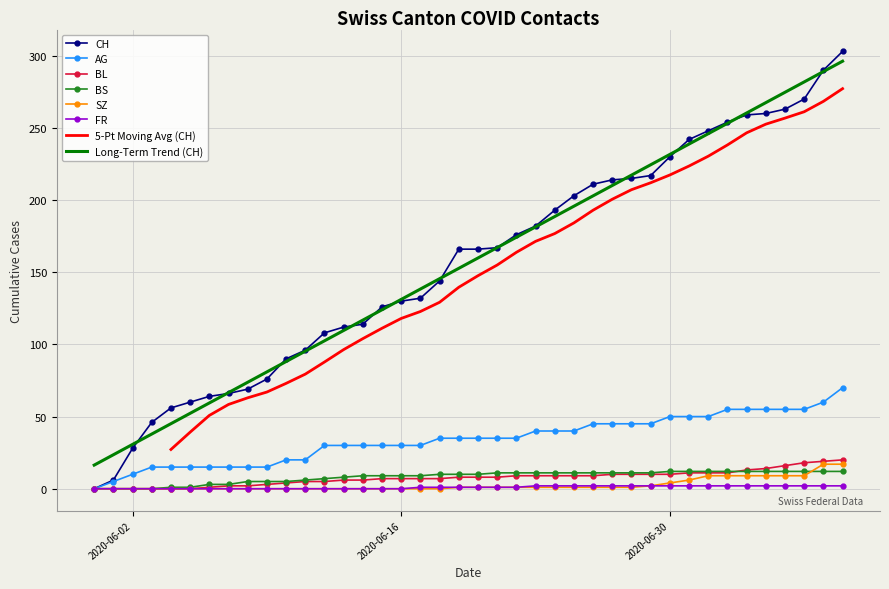

At which label is AG closest to 35?

2020-06-18